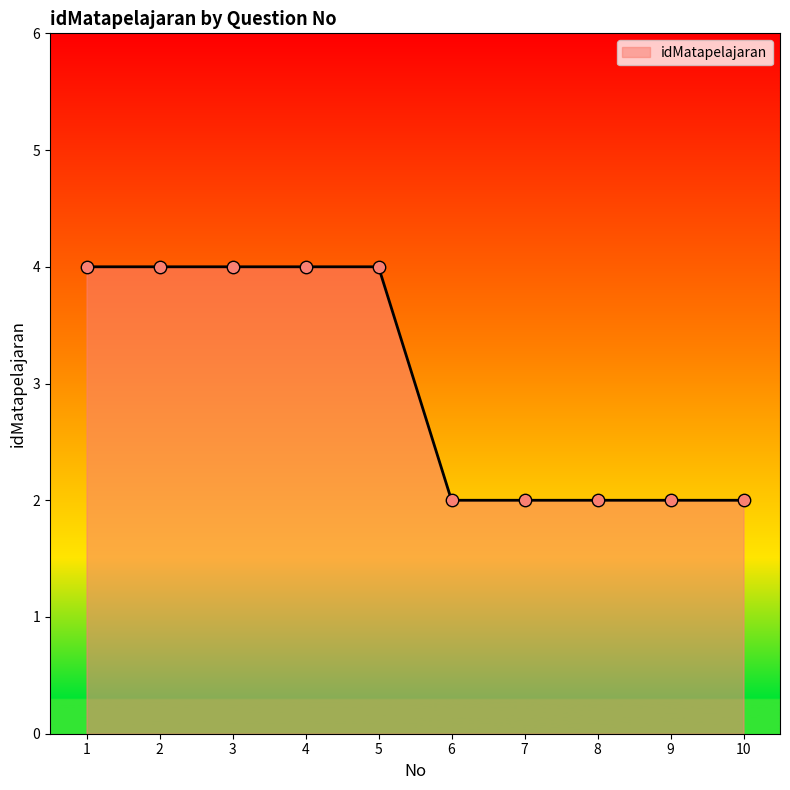

Approximately how many times larger is the value at 1 compared to 6?

2.0